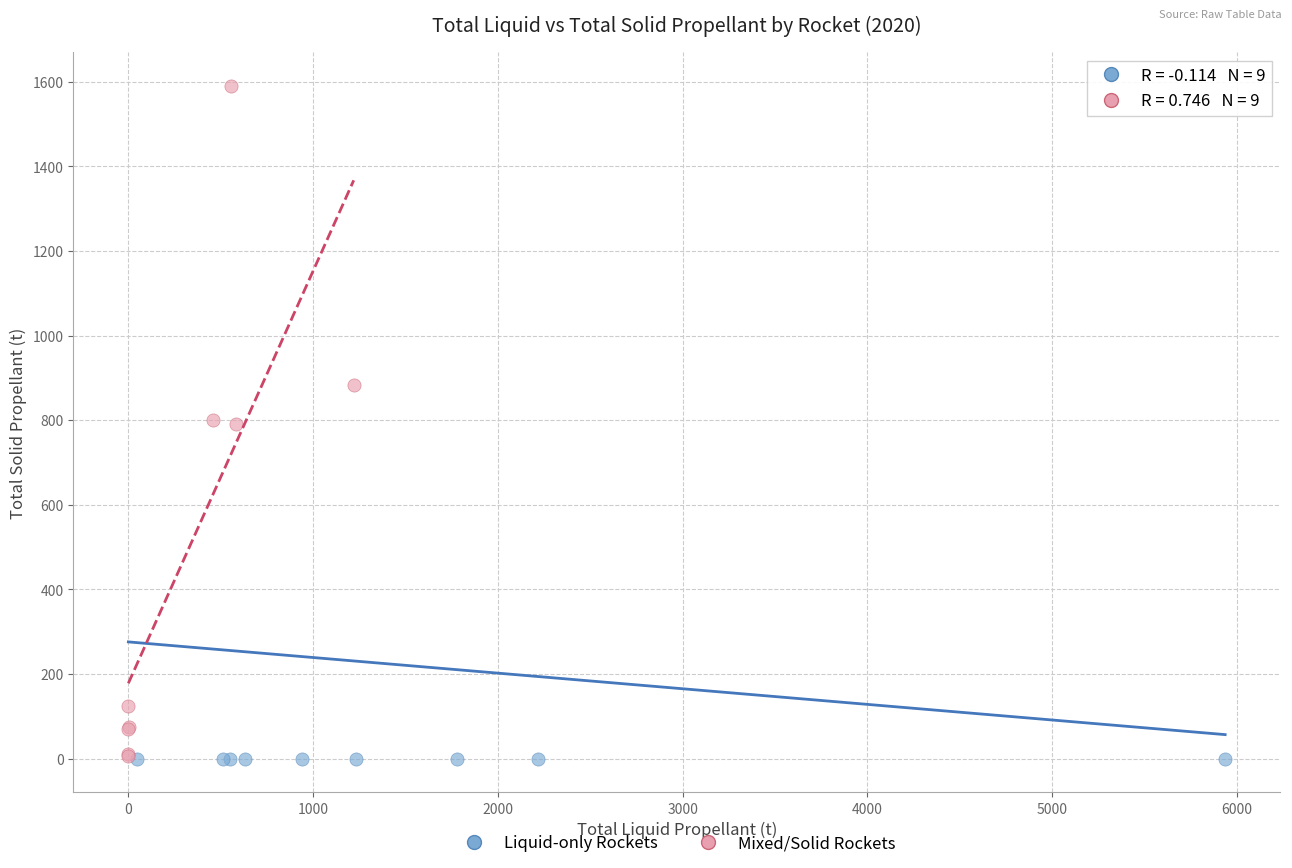

Which series contains the highest Y value?

Mixed/Solid Rockets